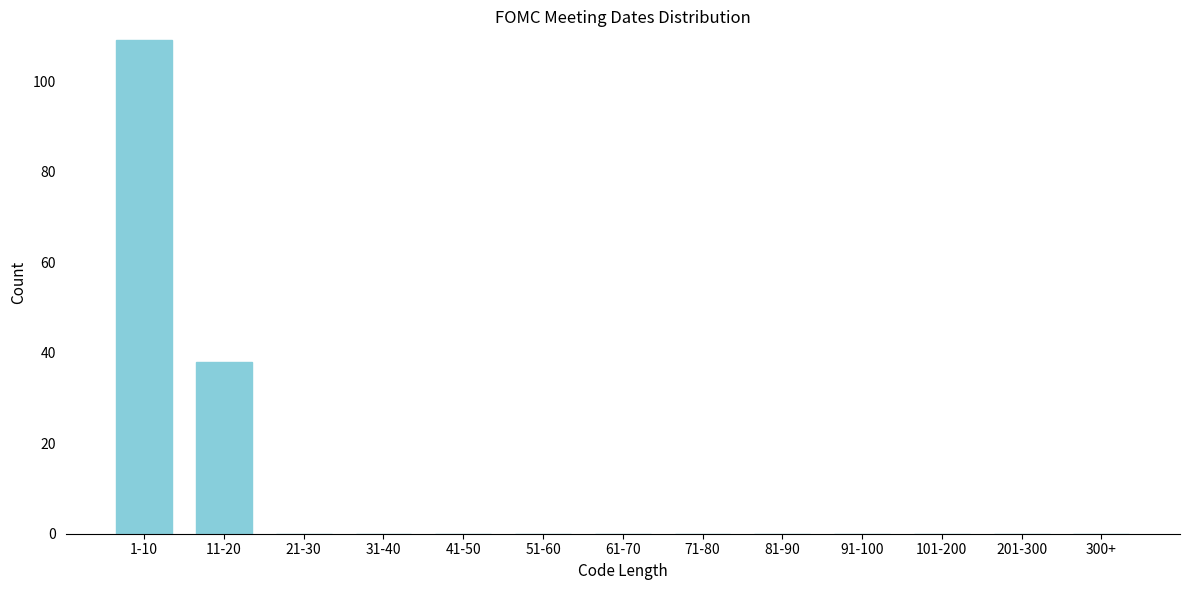

Reading left to right, what are all the values shown in this chart?

1-10=109	11-20=38	21-30=0	31-40=0	41-50=0	51-60=0	61-70=0	71-80=0	81-90=0	91-100=0	101-200=0	201-300=0	300+=0